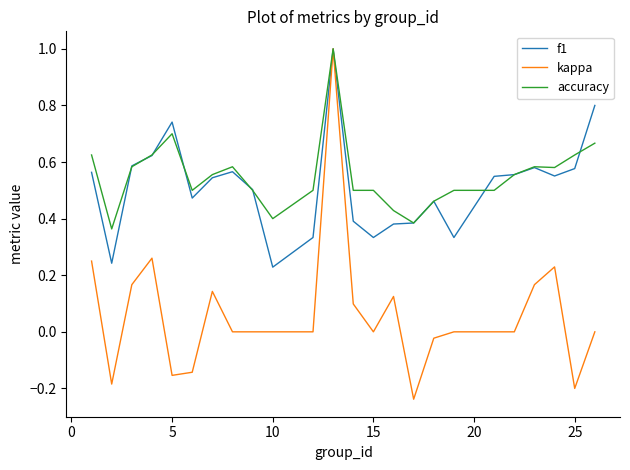

How many distinct data groups are displayed?

3